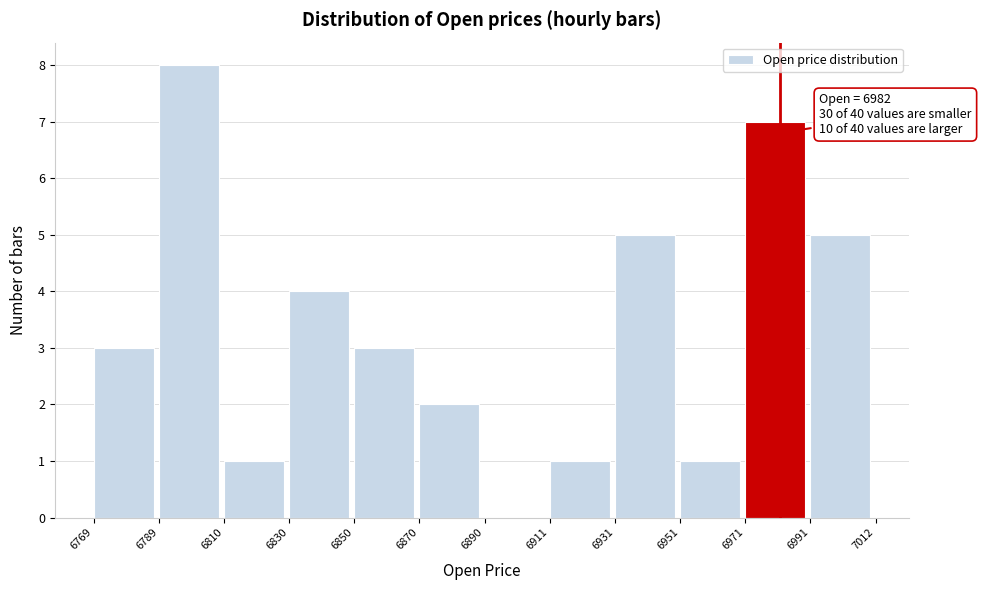

Over which range of the x-axis is the bar tallest?

6789 to 6810